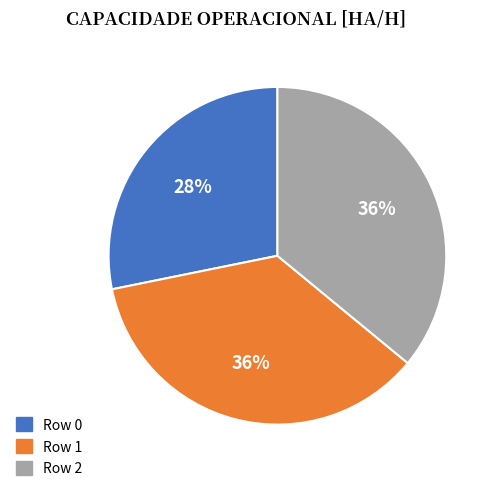

Is there any slice that represents more than half of the pie?

No